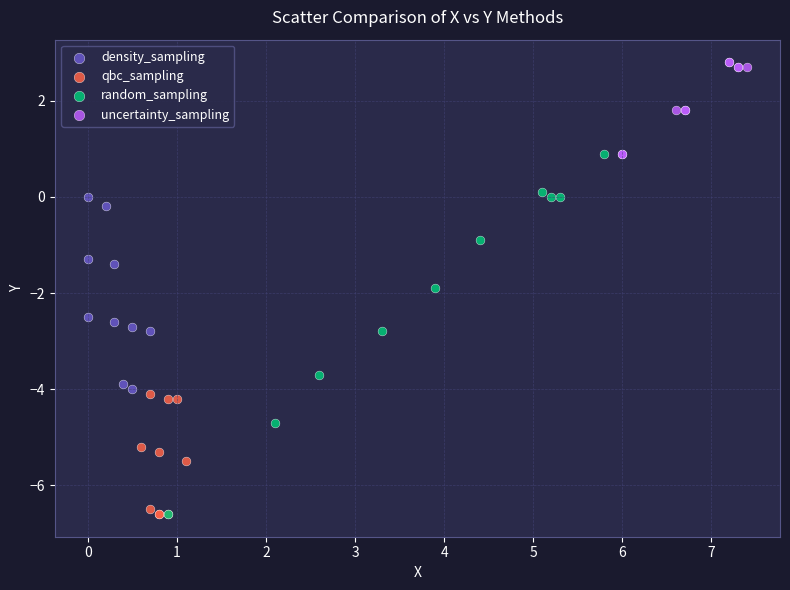

What are all the series names shown in the legend?

density_sampling, qbc_sampling, random_sampling, uncertainty_sampling